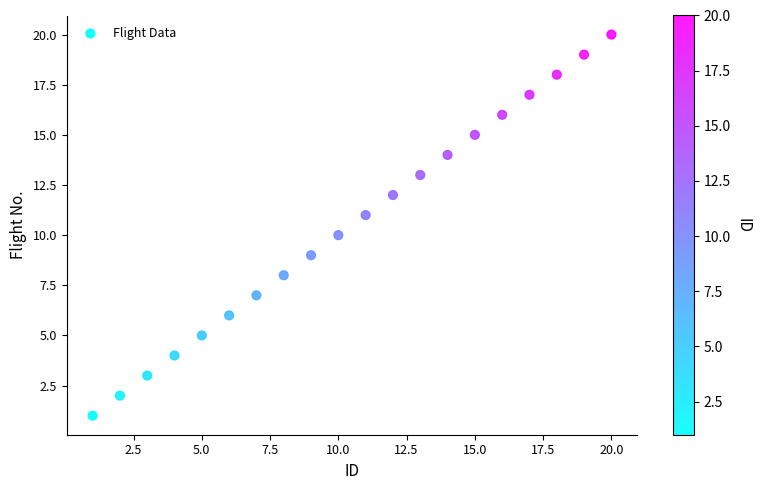

What is the range of Y values (max minus min)?

19